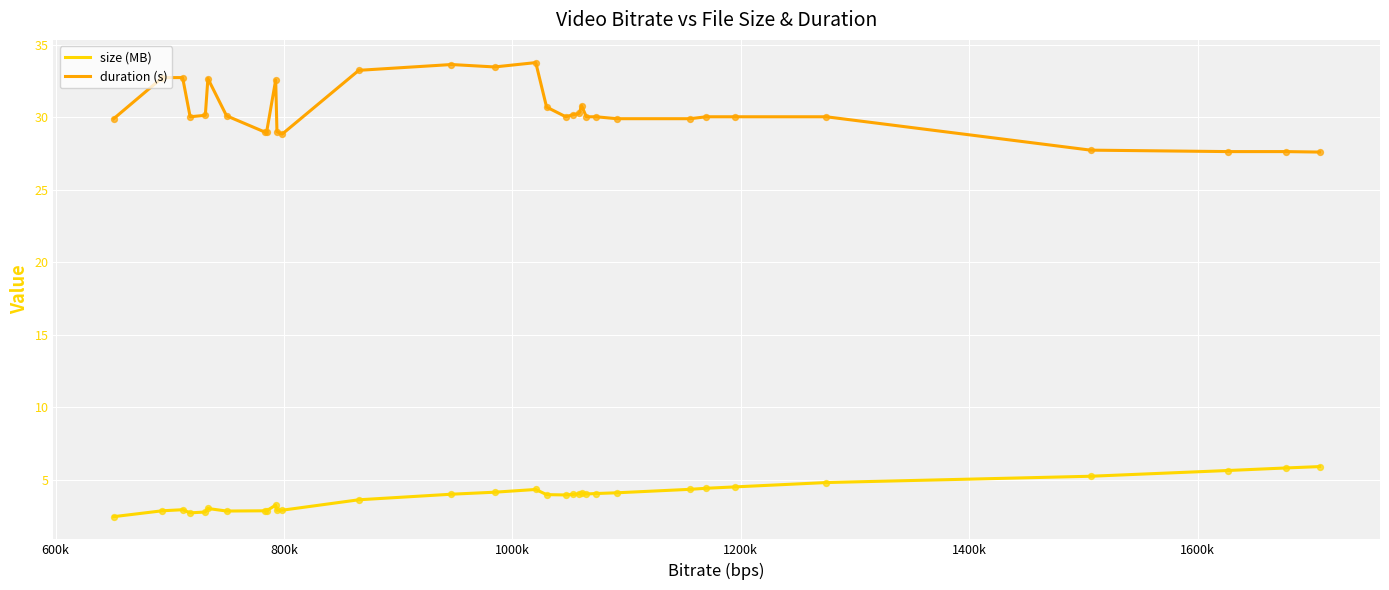

True or false: size (MB) and duration (s) cross at least once.

False